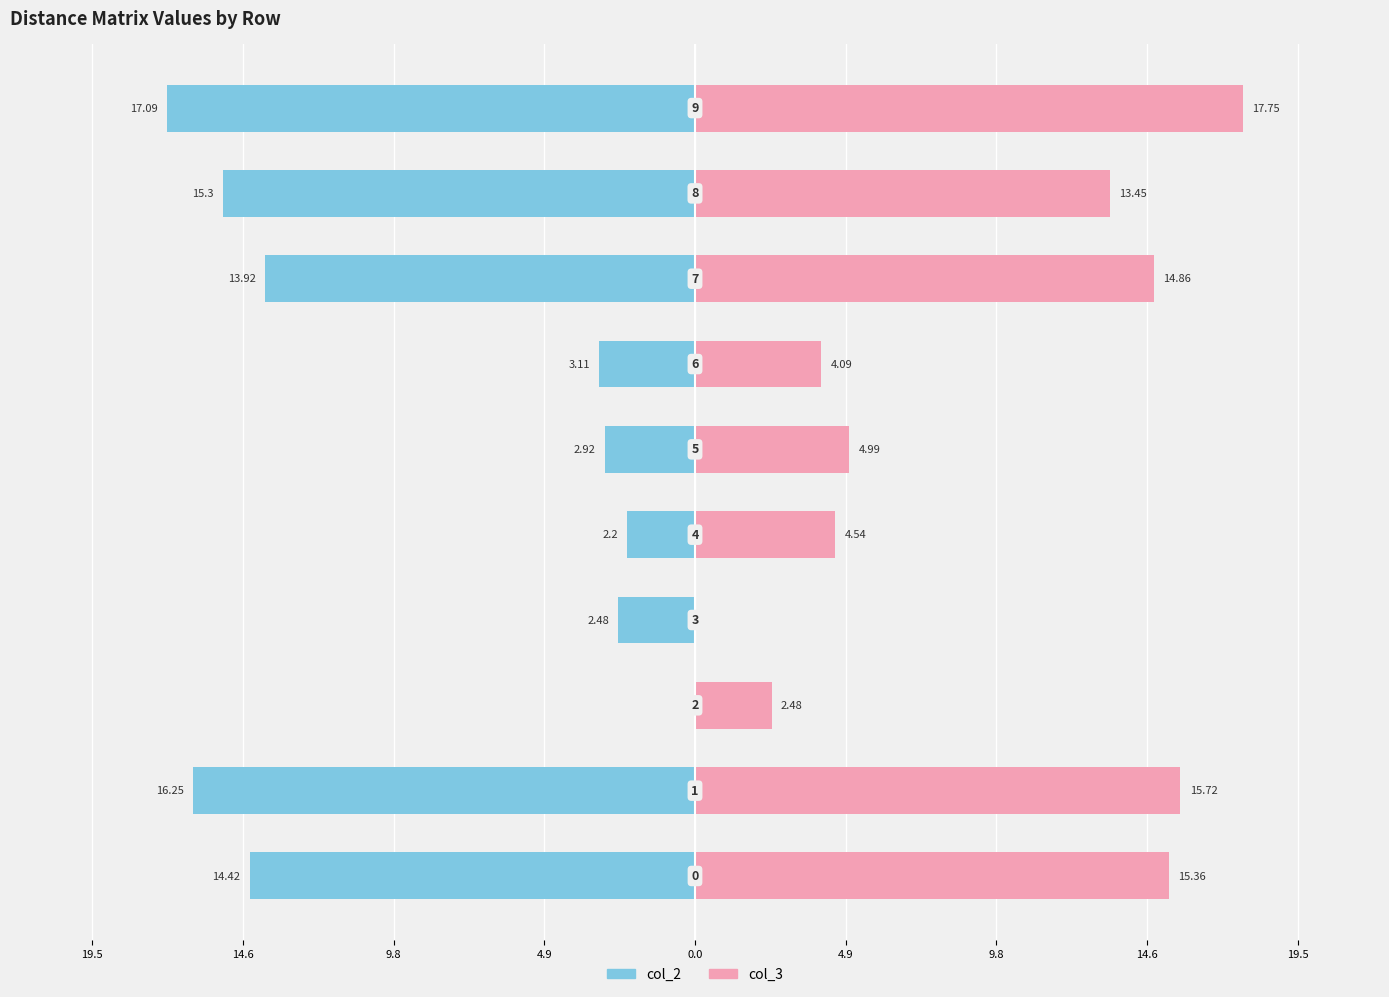

How many positive values does the col_3 series have?

9